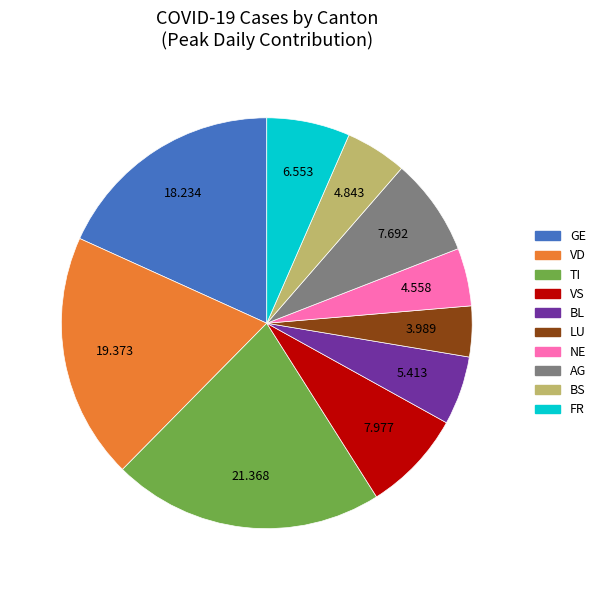

What is the smallest slice in the pie chart?

LU